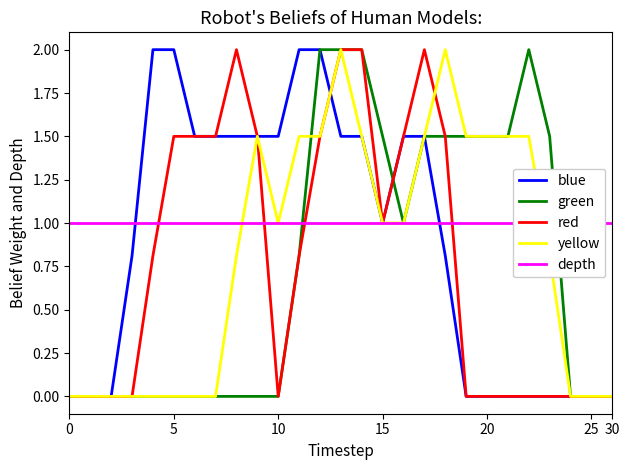

Is it true that yellow equals 1.5 at 10?

False